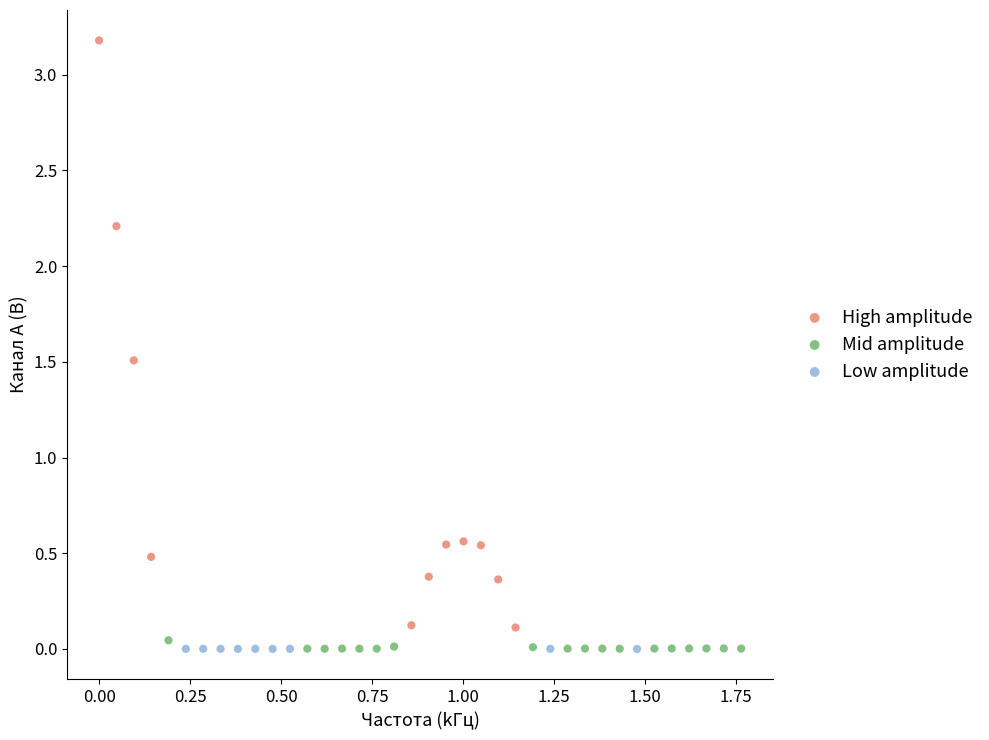

Which series reaches the maximum Y coordinate?

High amplitude